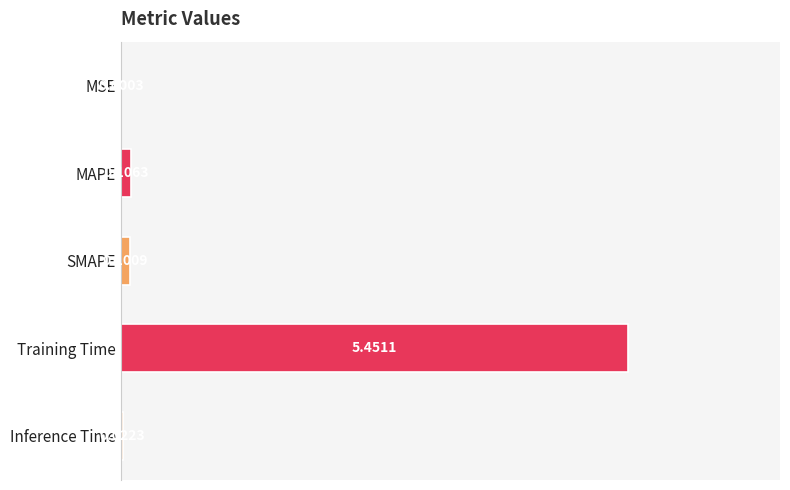

What is the sum of all values?

5.7